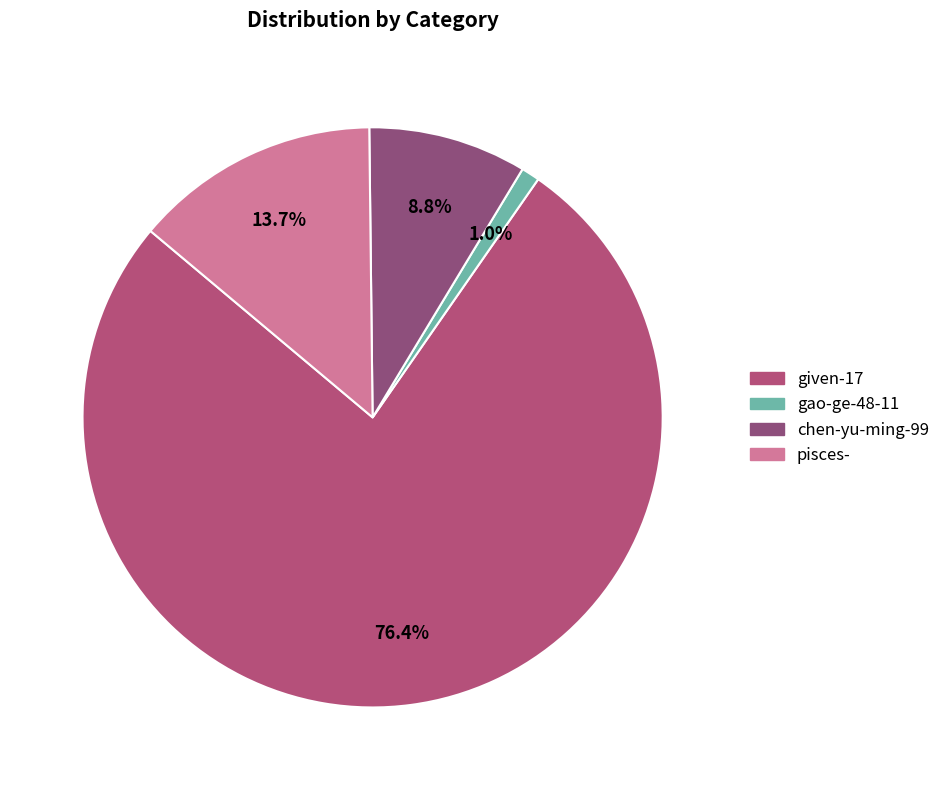

What is the ratio of the value at chen-yu-ming-99 to the value at given-17?

0.1